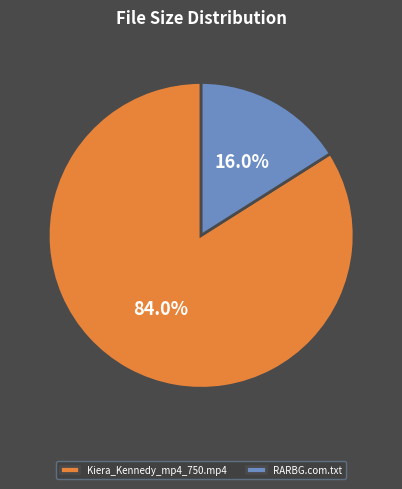

Count the number of slices in the pie.

2